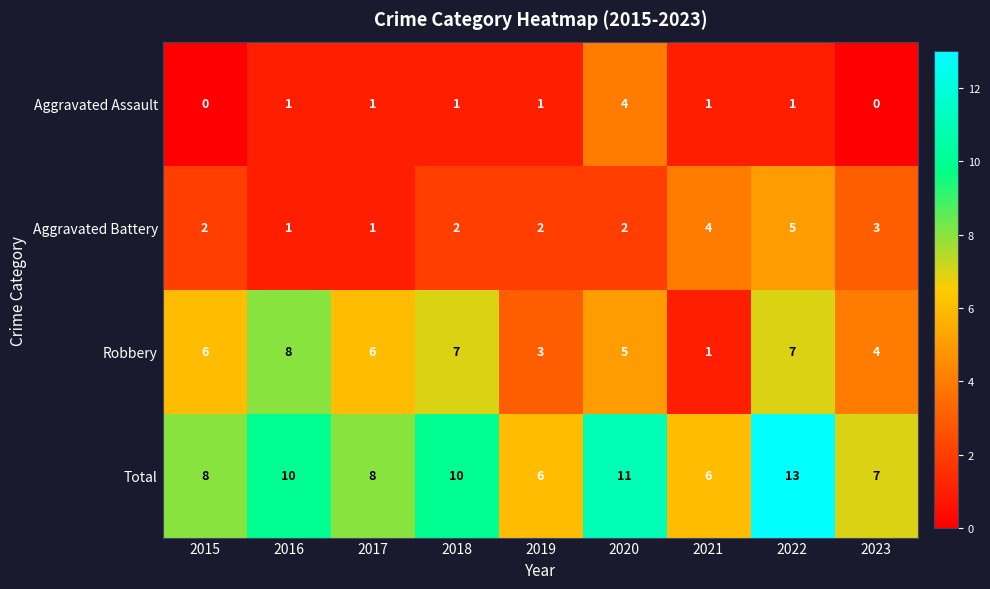

The value of Total at 2020 is 11. True or false?

True